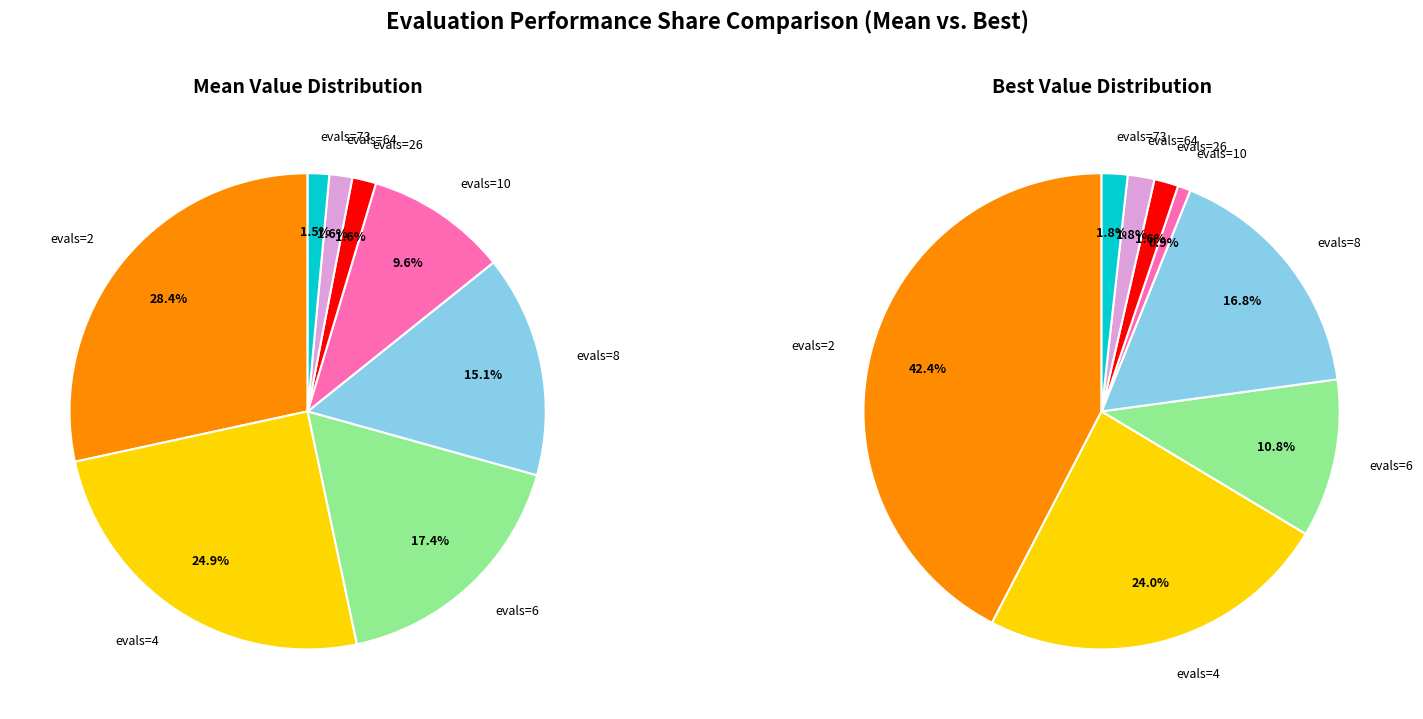

Rank the categories by value from lowest to highest.

evals=73, evals=64, evals=26, evals=10, evals=8, evals=6, evals=4, evals=2